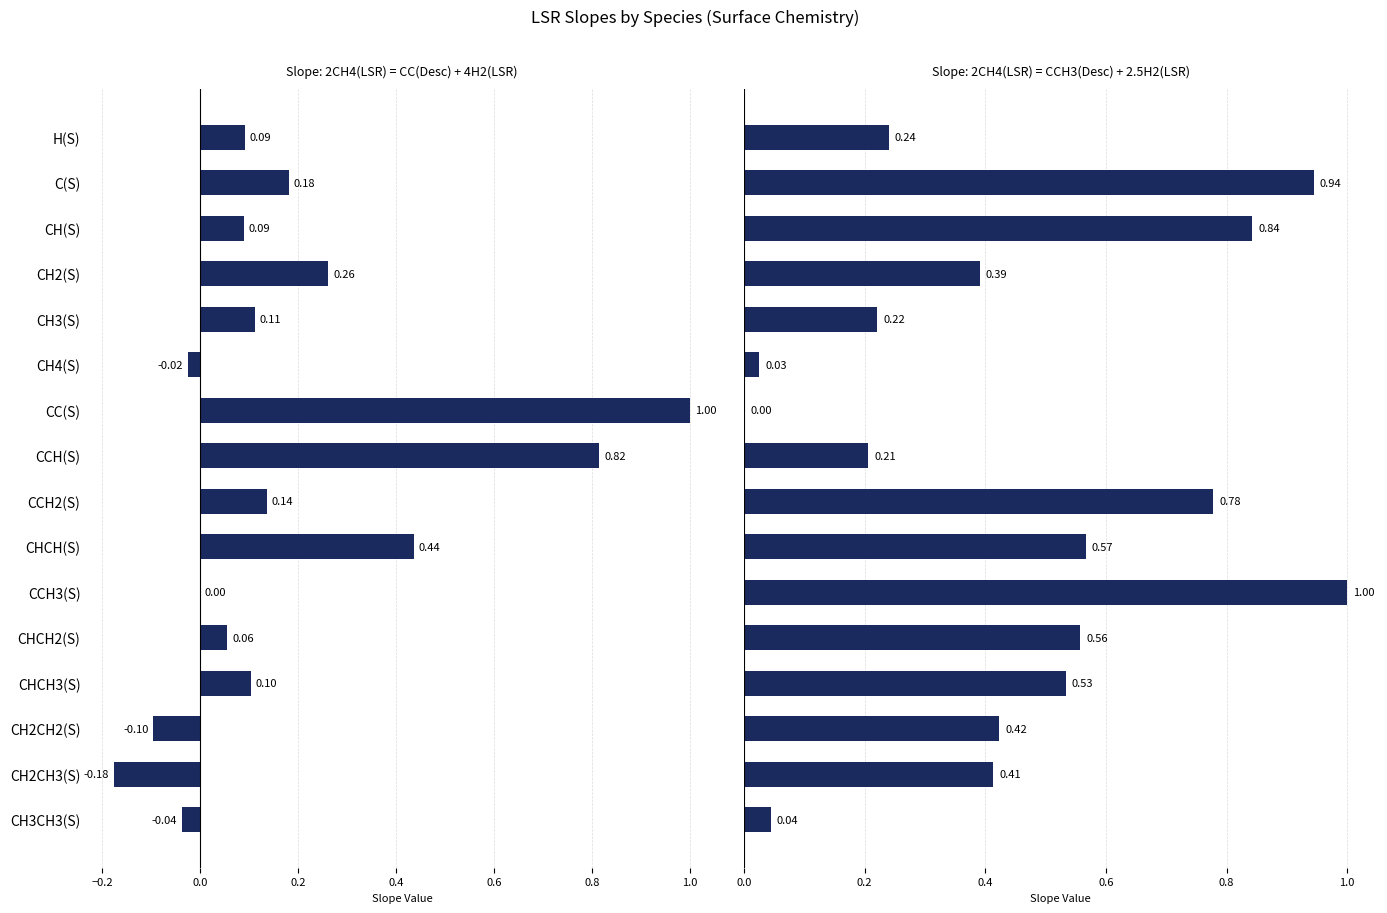

Is it true that slope_CC equals 0.8 at CHCH(S)?

False